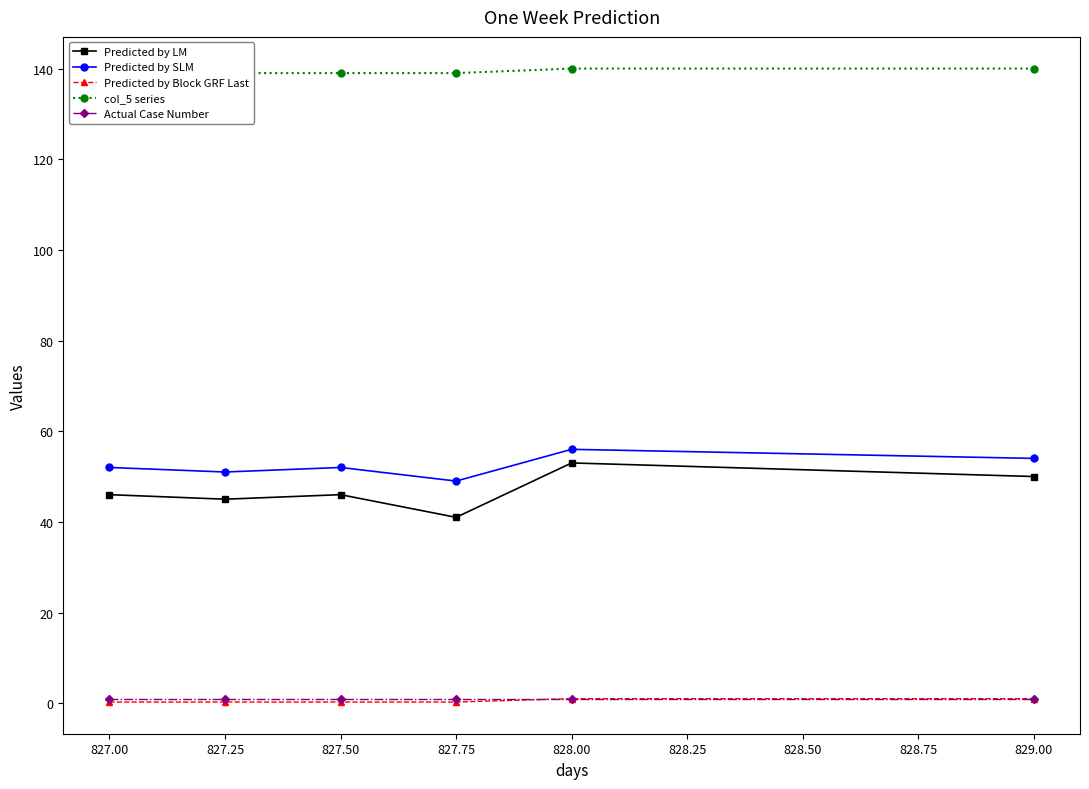

What is the sum of the Predicted by SLM values at 827.25 and 827.75?

100.0